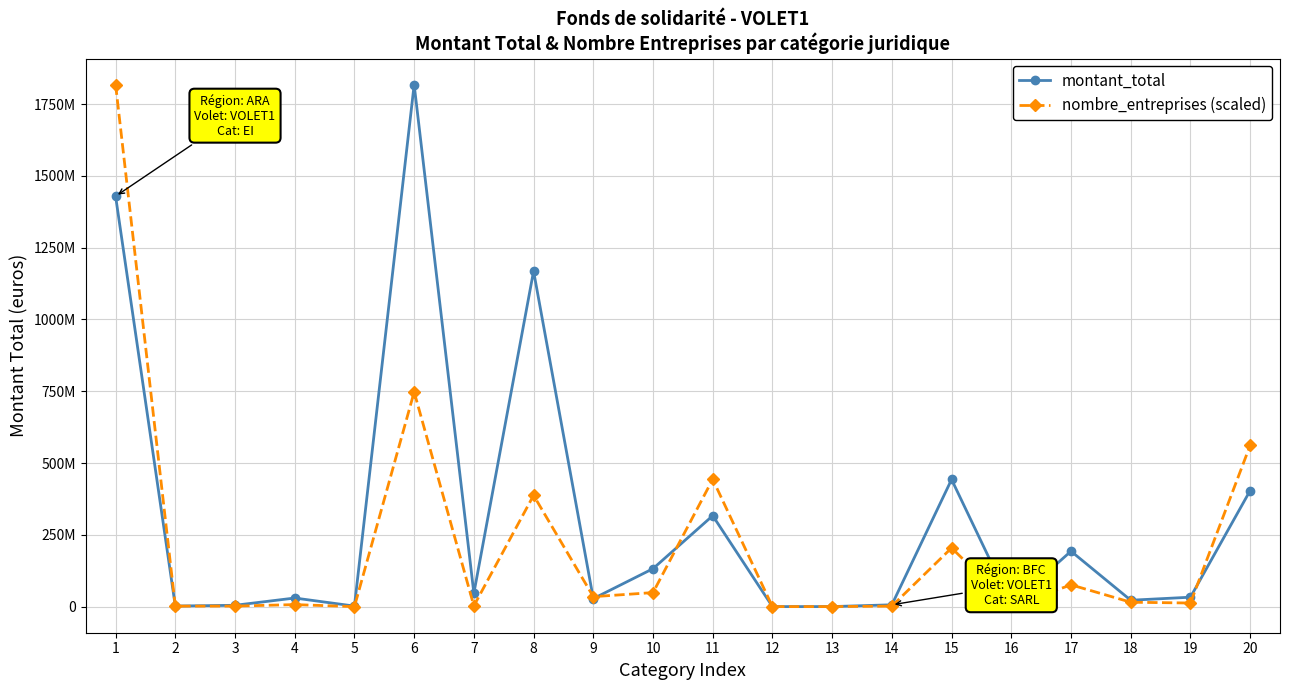

Is the value of nombre_entreprises (scaled) at 6 greater than the value of montant_total at 14?

Yes